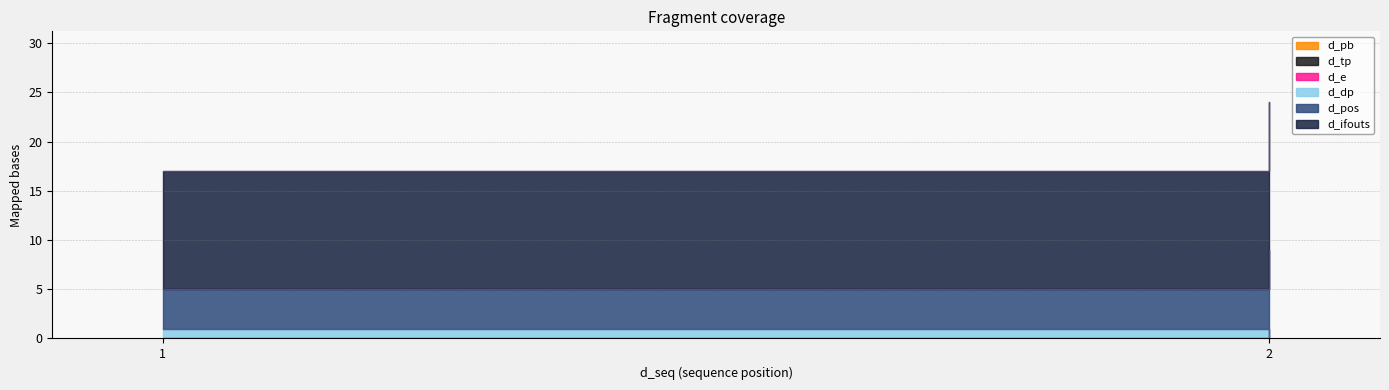

What is the sum of the d_ifouts values at 1 and 2?

27